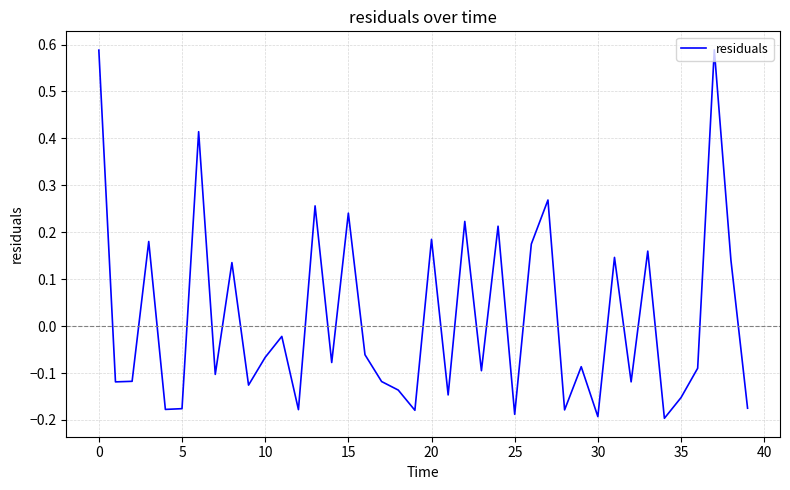

Does the chart display data point markers on the line(s)?

No